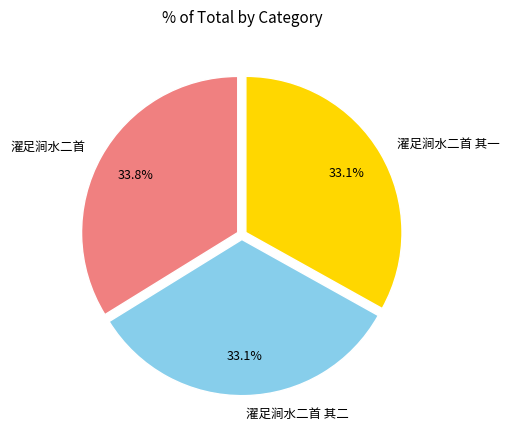

How many slices are in this pie chart?

3